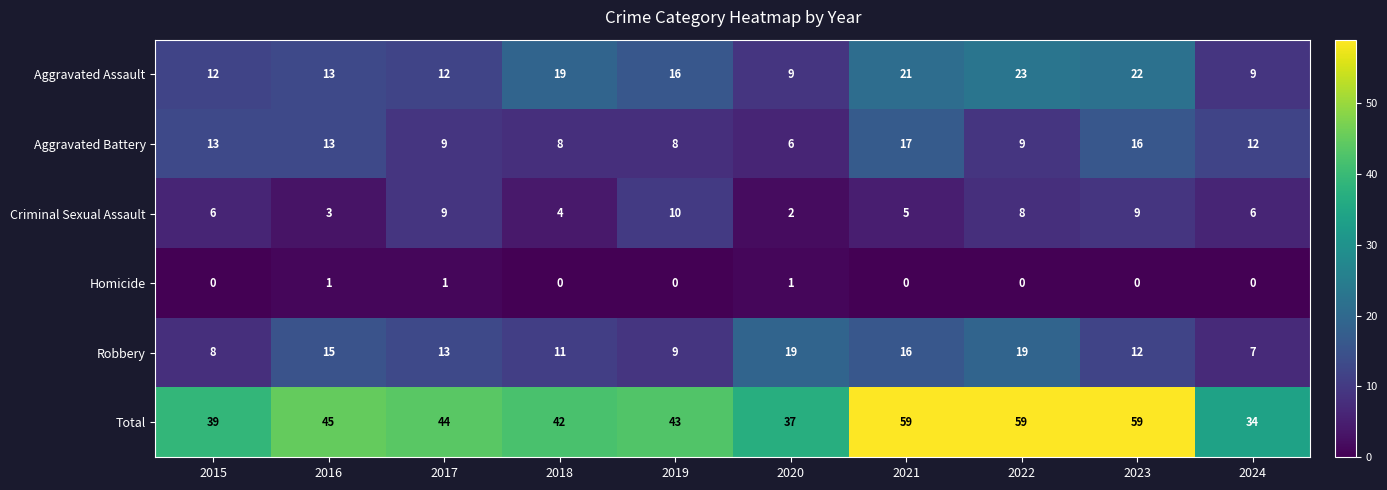

What is the difference between the Aggravated Assault values at 2023 and 2019?

6